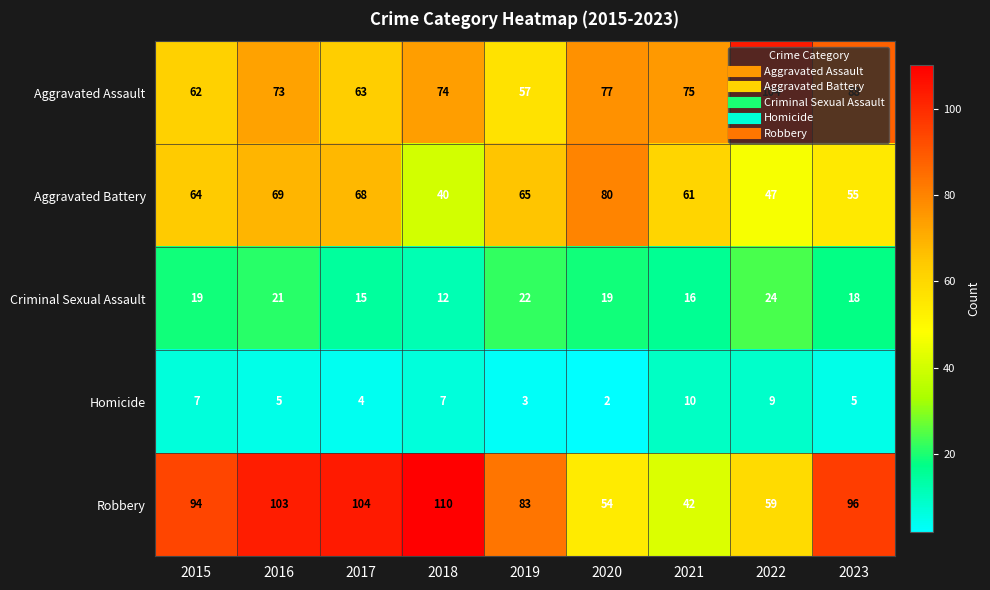

The value of Robbery at 2023 is 96. True or false?

True